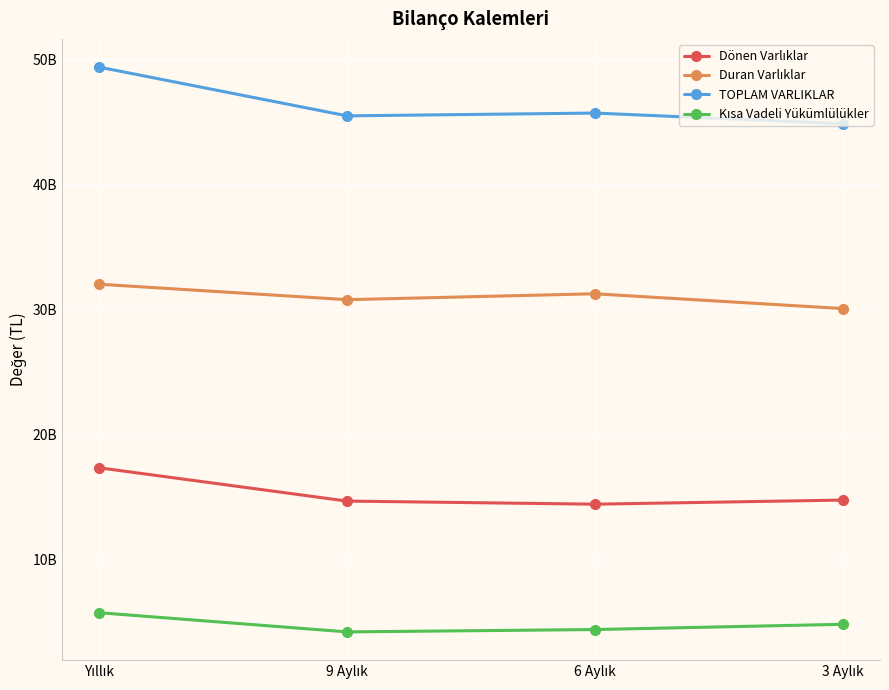

The Duran Varlıklar series shows 30099759000 at 3 Aylık. True or false?

True